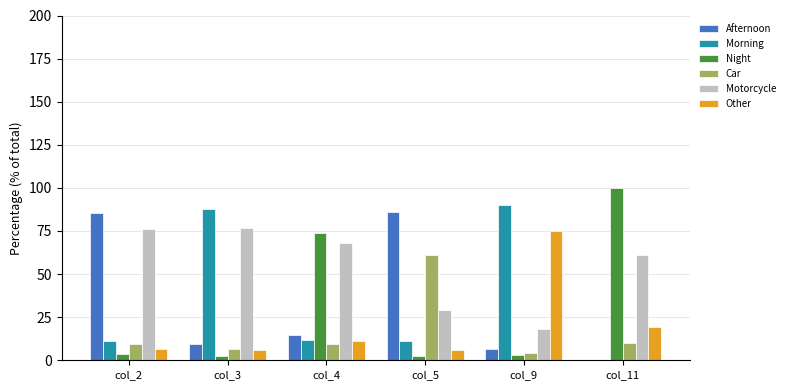

What is the sum of all Other values?

124.4